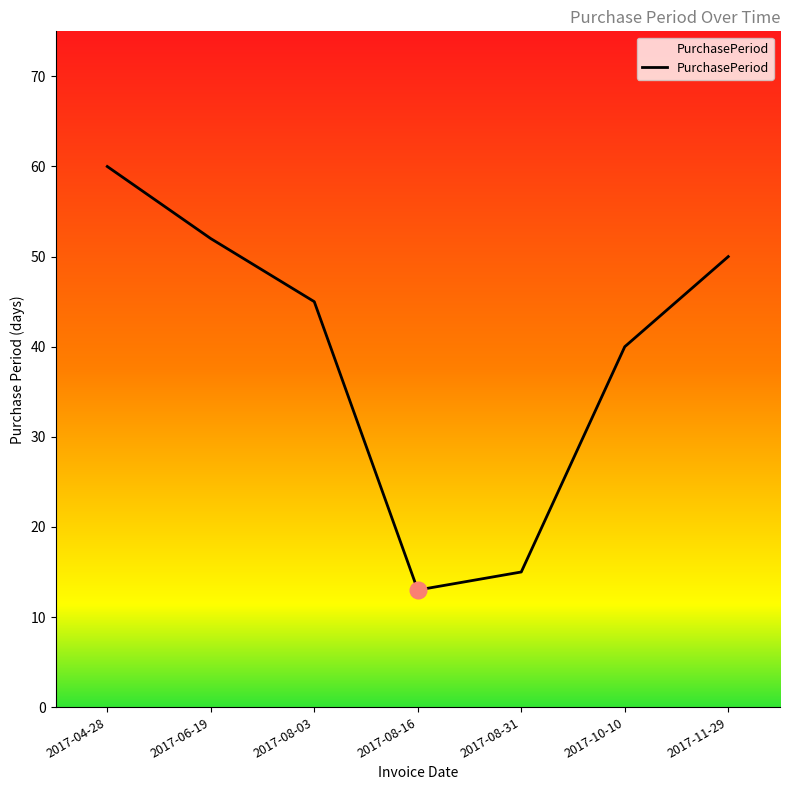

At which label is the value closest to 36?

2017-10-10